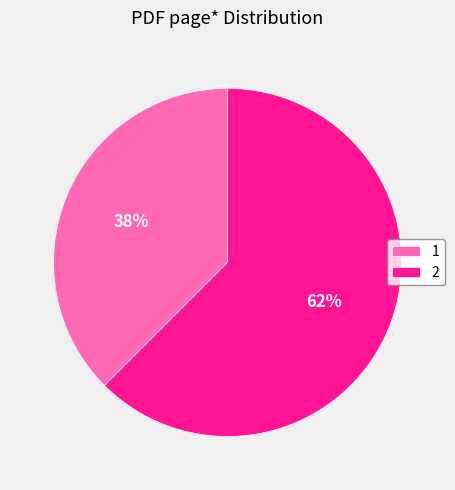

Which category has the smallest portion of the pie?

1